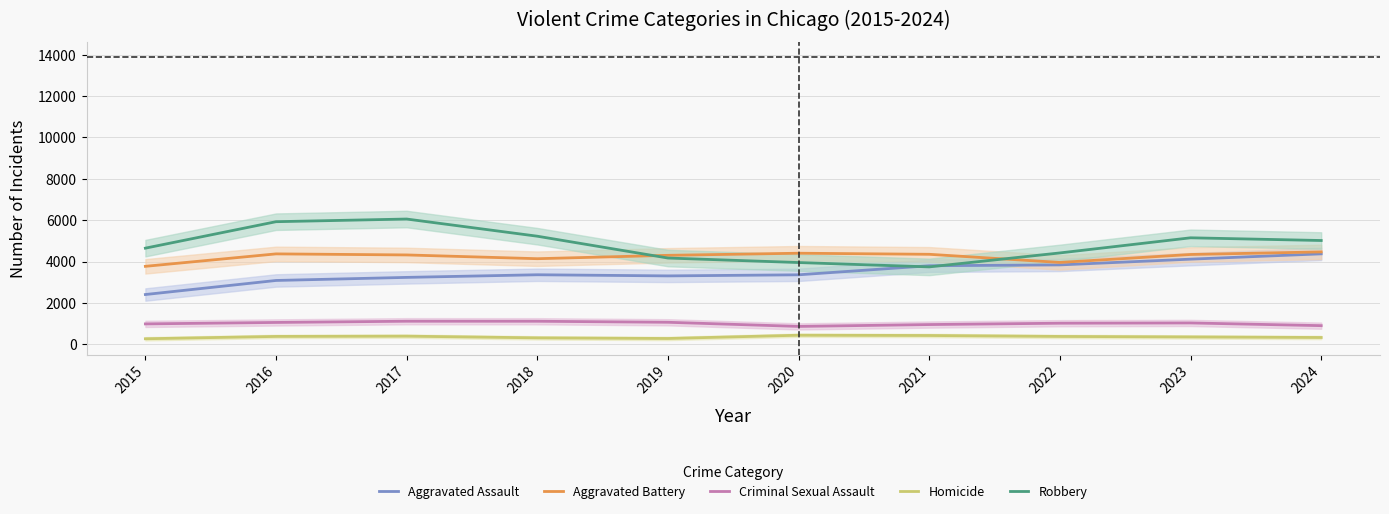

What value does the Aggravated Battery series have at 2016, to the nearest 10?

4370